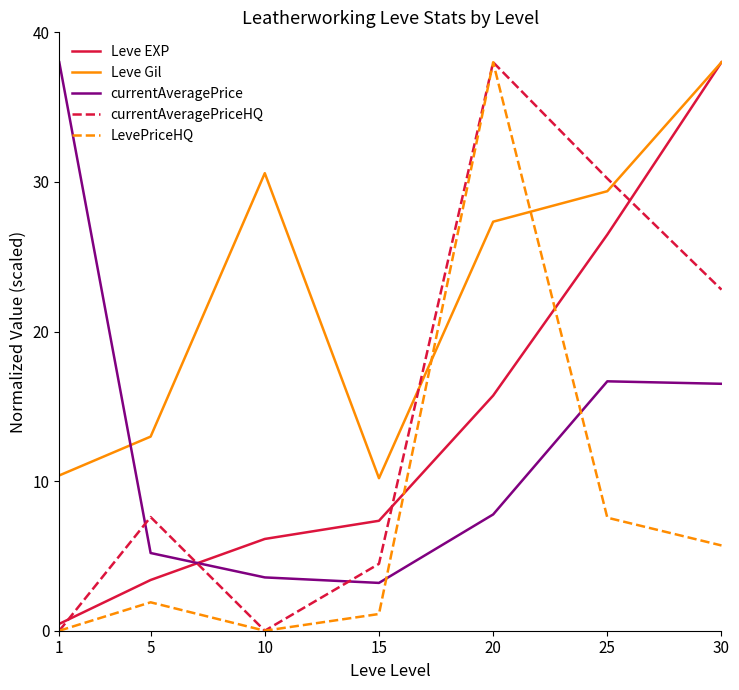

What is the difference between the Leve Gil values at 25 and 5?

16.4